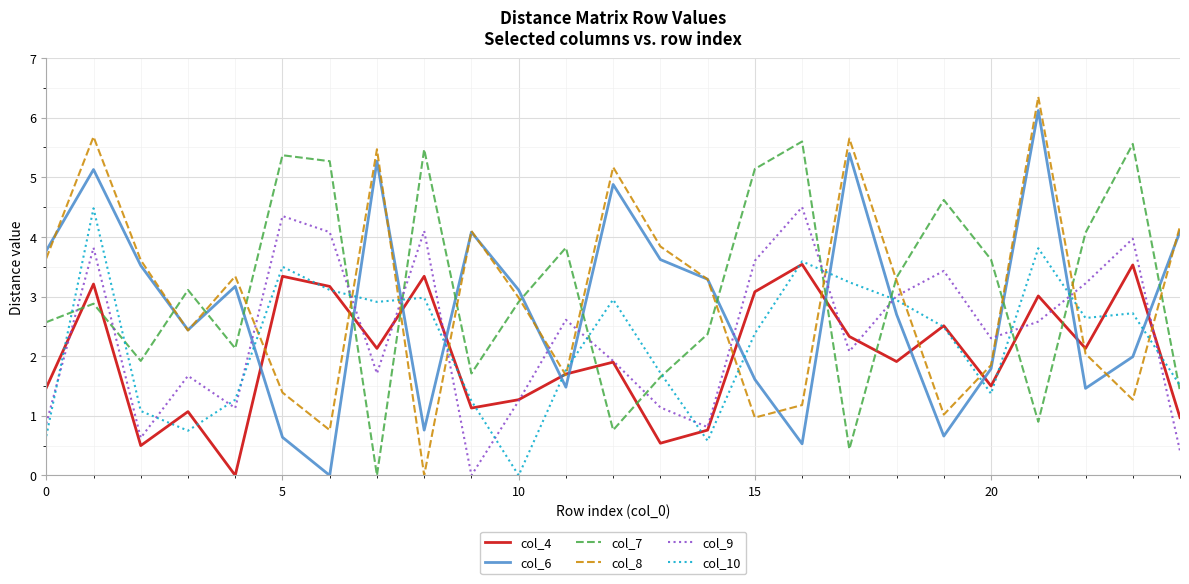

What is the highest value of the col_10 series?

4.5